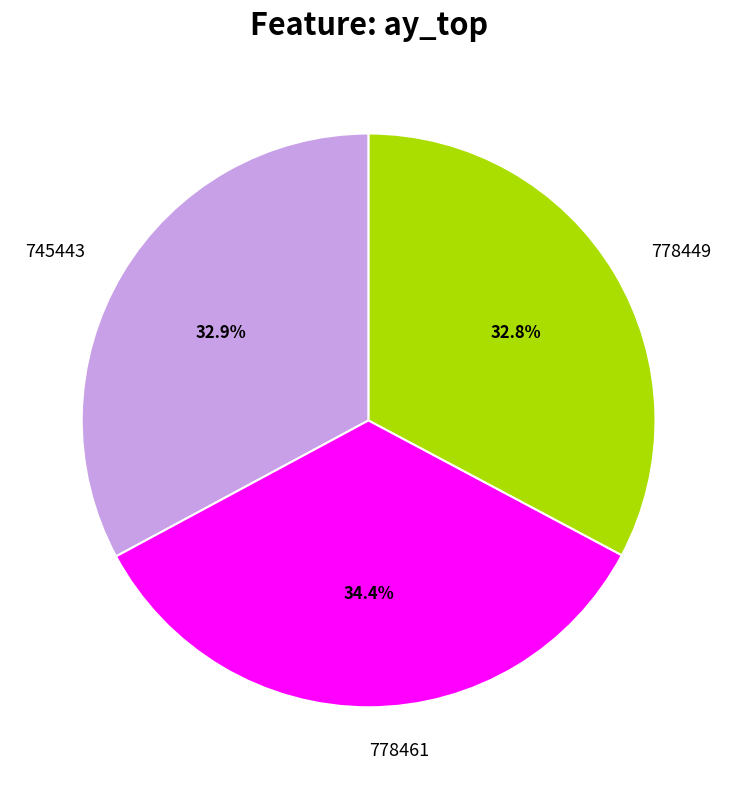

How many segments does this pie chart have?

3